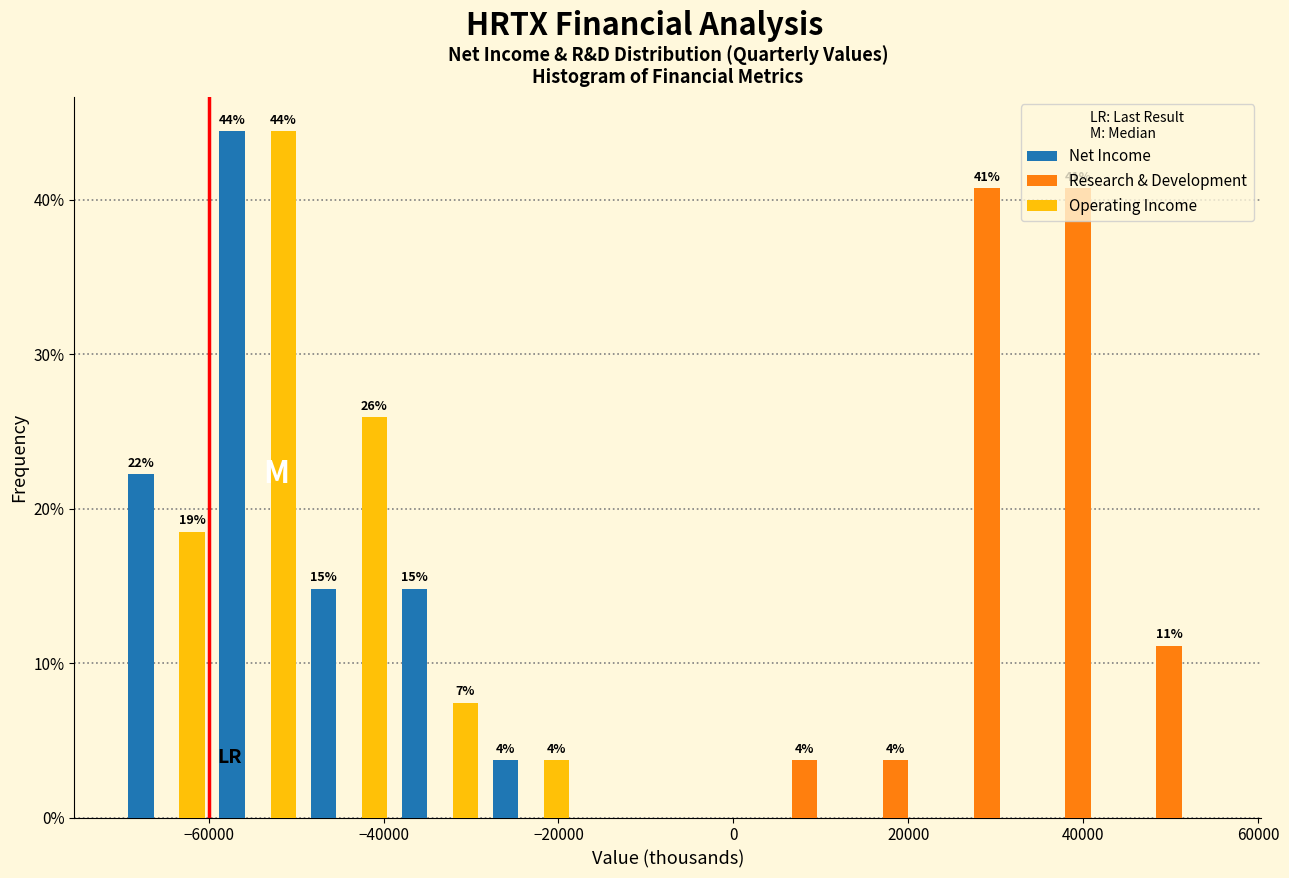

In the Net Income series, which range on the x-axis has the tallest bar?

-60000 to -50000